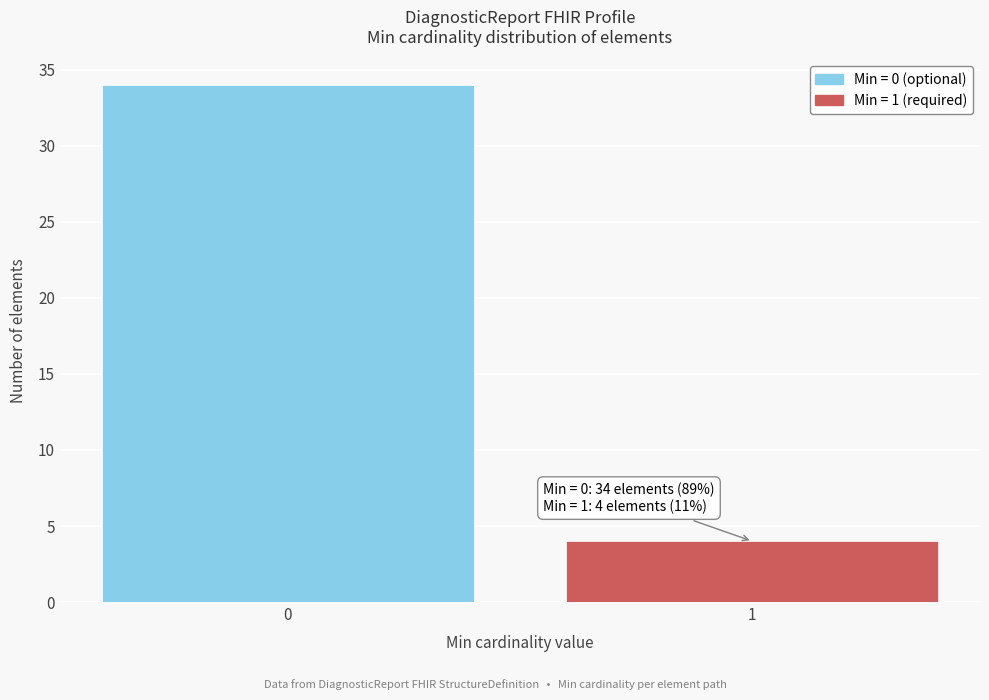

Reading right to left, extract all data points from this chart.

4	34